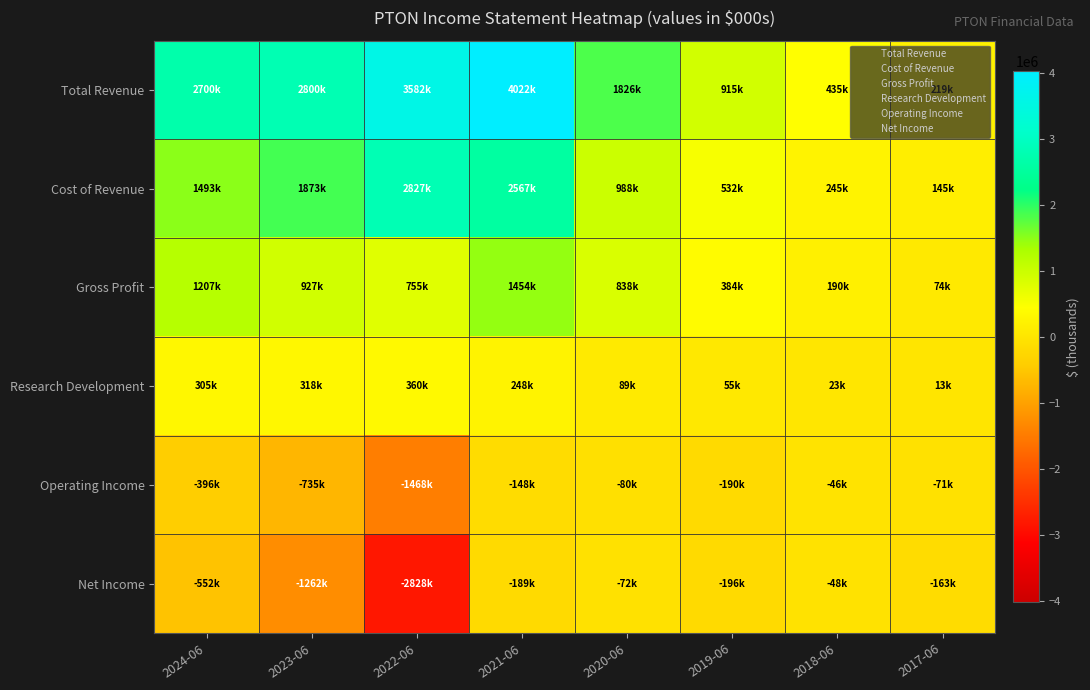

Reading right to left, list all the values displayed in this chart.

Total Revenue: 2017-06=218600	2018-06=435000	2019-06=915000	2020-06=1825900	2021-06=4021800	2022-06=3582200	2023-06=2800300	2024-06=2700400
Cost of Revenue: 2017-06=144700	2018-06=245400	2019-06=531500	2020-06=988200	2021-06=2567400	2022-06=2827400	2023-06=1873000	2024-06=1493000
Gross Profit: 2017-06=73900	2018-06=189600	2019-06=383500	2020-06=837700	2021-06=1454400	2022-06=754800	2023-06=927300	2024-06=1207400
Research Development: 2017-06=13000	2018-06=23400	2019-06=54800	2020-06=89100	2021-06=247600	2022-06=359500	2023-06=318400	2024-06=304800
Operating Income: 2017-06=-70700	2018-06=-46100	2019-06=-189800	2020-06=-79500	2021-06=-147500	2022-06=-1468400	2023-06=-734600	2024-06=-396500
Net Income: 2017-06=-163400	2018-06=-47900	2019-06=-195600	2020-06=-71600	2021-06=-189000	2022-06=-2827700	2023-06=-1261700	2024-06=-551900